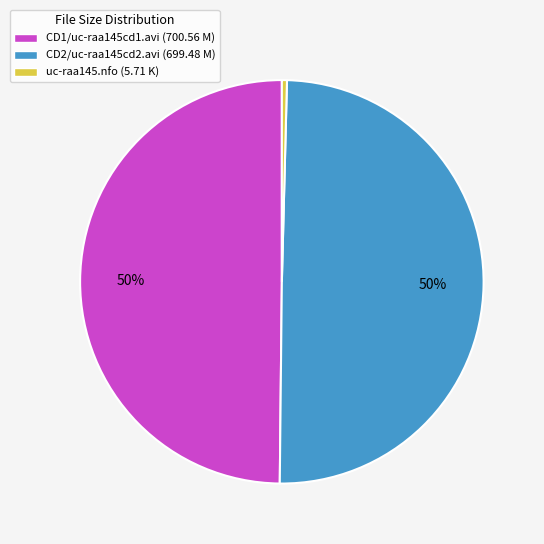

Does CD1/uc-raa145cd1.avi (700.56 M) represent more than half of the total?

No